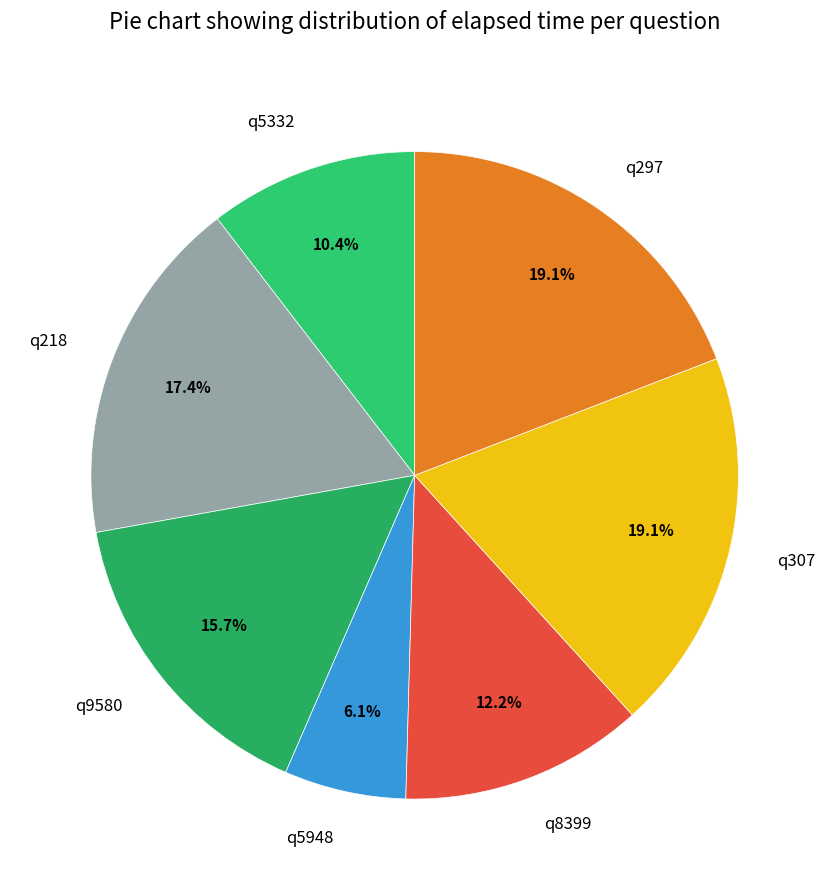

To the nearest percent, what is the difference between the largest and smallest slice percentages?

13%